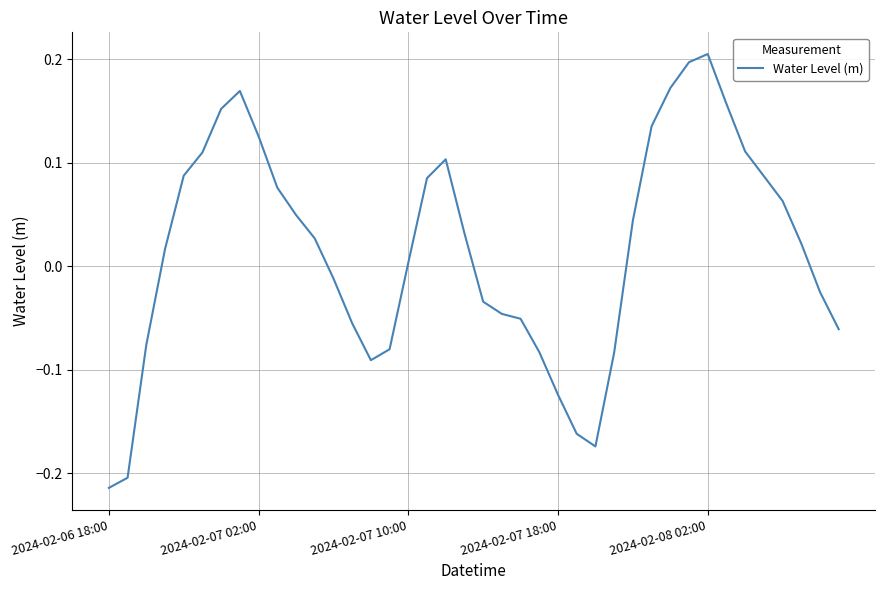

How many lines are shown in the chart?

1